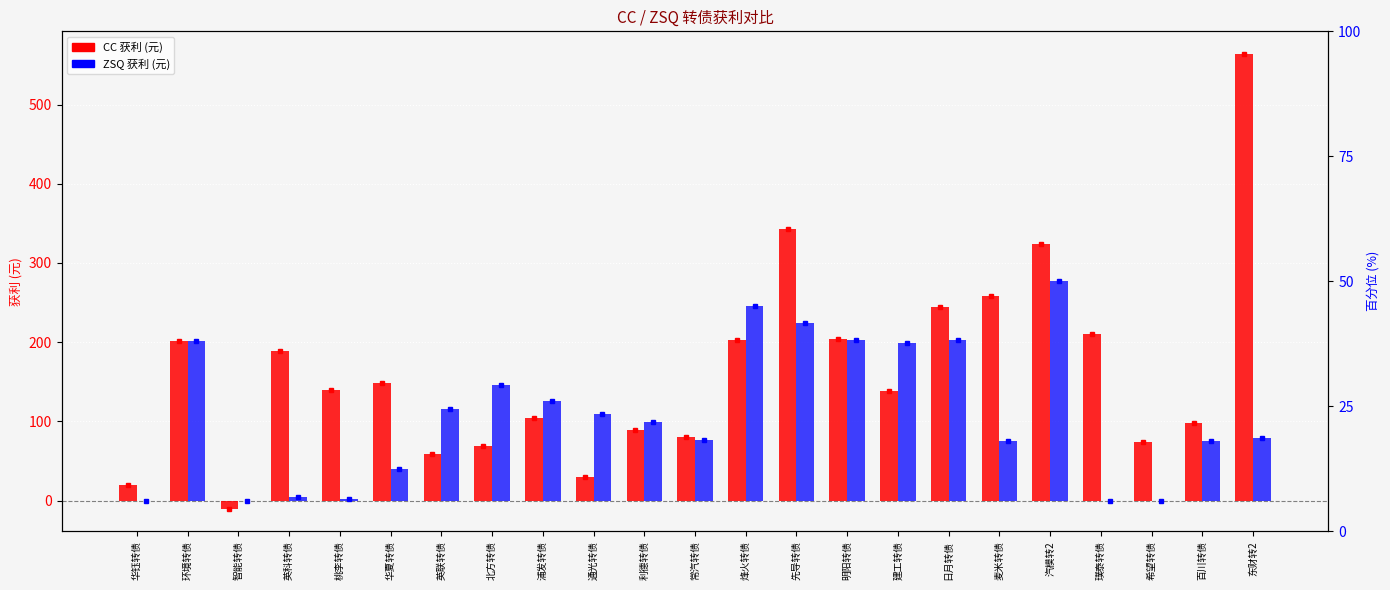

How many positive values does the ZSQ获利 series have?

19